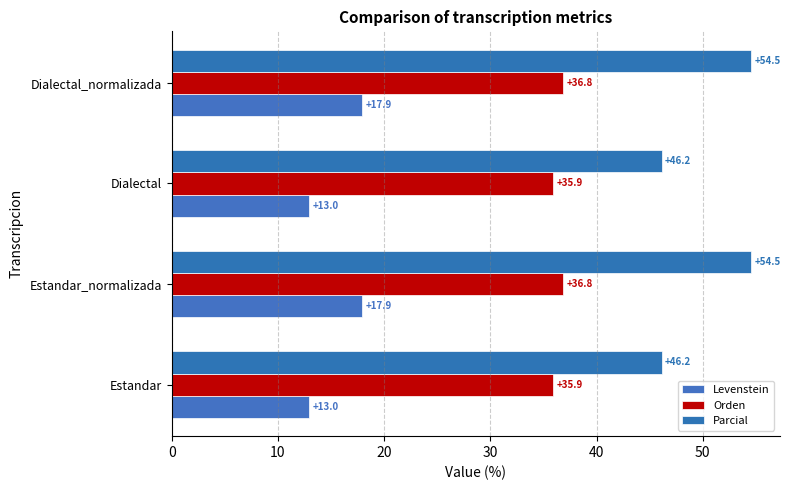

What is the sum of all Parcial values?

201.4